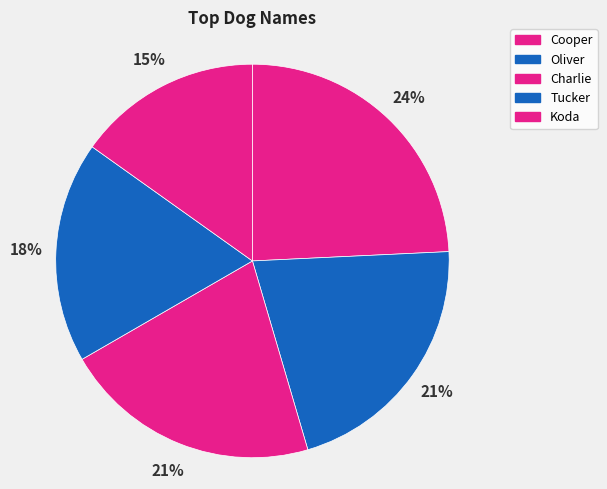

True or false: Oliver accounts for 21% of the total.

True